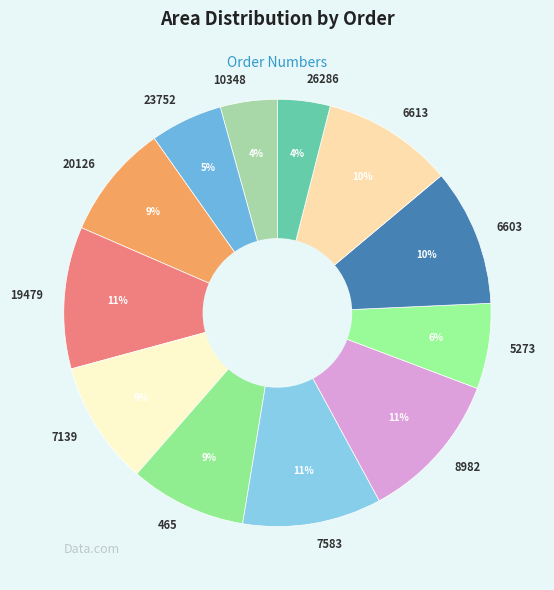

How many segments does this pie chart have?

12